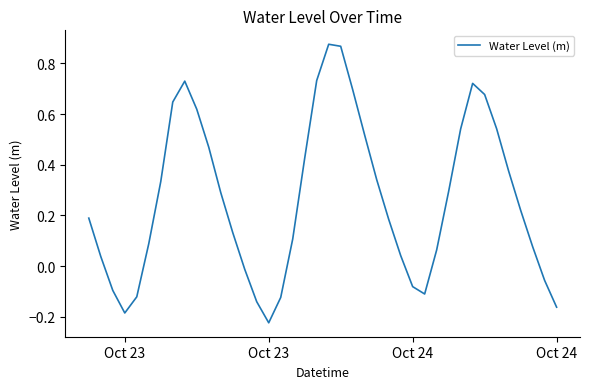

What is the difference between the maximum and minimum values?

1.1